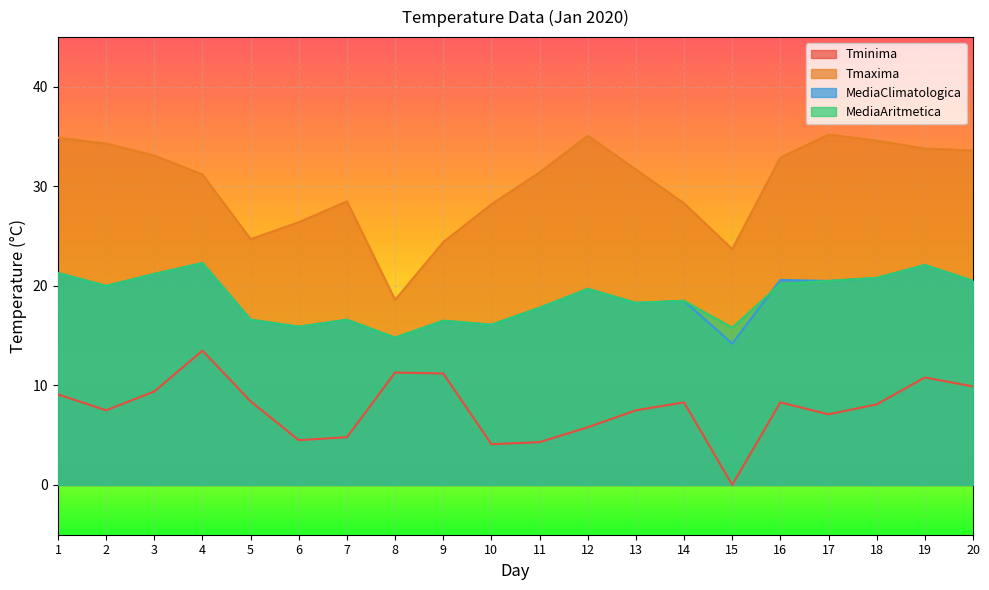

Where is MediaClimatologica nearest to the value 18?

11